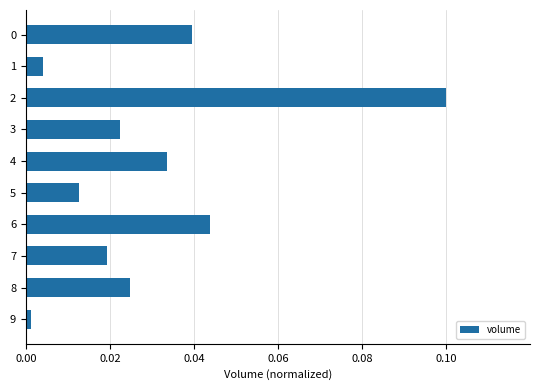

What is the sum of all values?

0.3